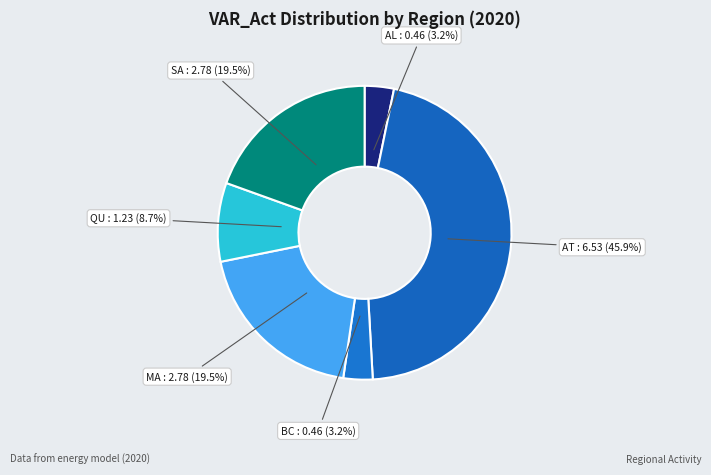

Which category has the biggest portion of the pie?

AT : 6.53 (45.9%)